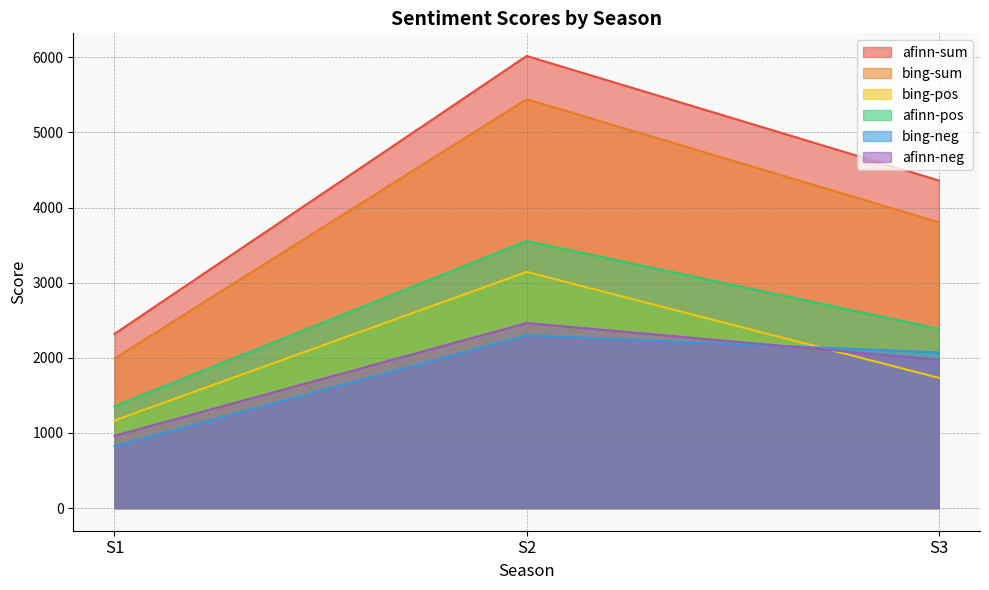

List the series in order of their peak value, lowest first.

bing-neg, afinn-neg, bing-pos, afinn-pos, bing-sum, afinn-sum